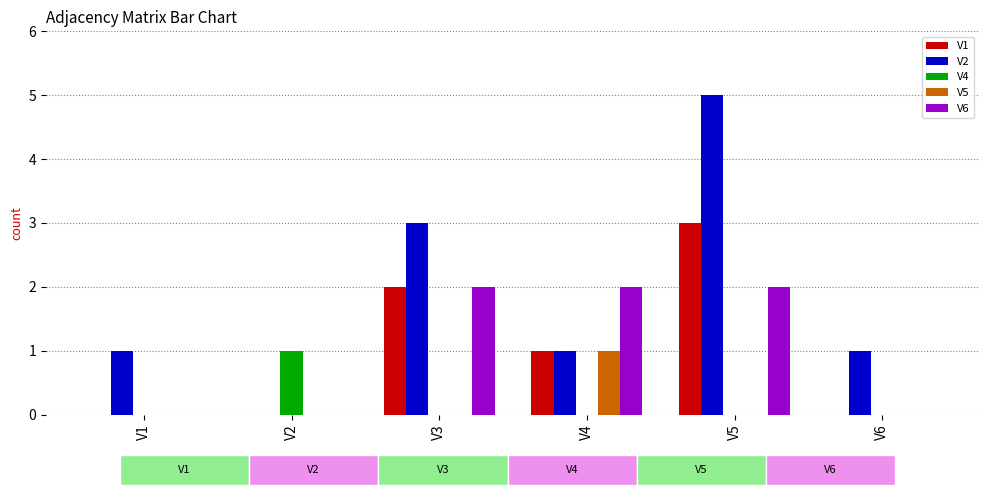

Reading left to right, what are all the values shown in this chart?

V1: V1=0	V2=0	V3=2	V4=1	V5=3	V6=0
V2: V1=1	V2=0	V3=3	V4=1	V5=5	V6=1
V4: V1=0	V2=1	V3=0	V4=0	V5=0	V6=0
V5: V1=0	V2=0	V3=0	V4=1	V5=0	V6=0
V6: V1=0	V2=0	V3=2	V4=2	V5=2	V6=0